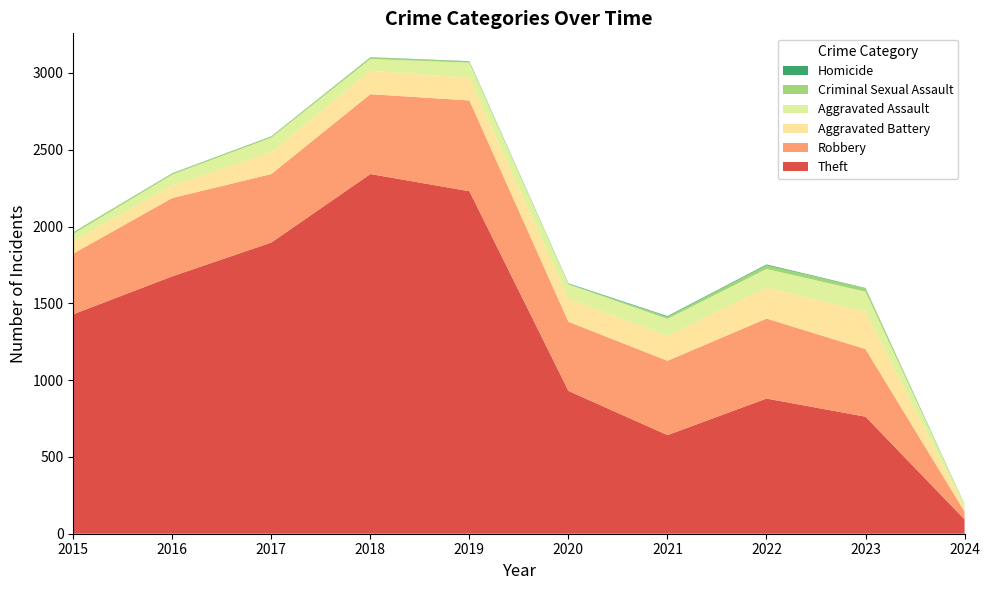

Reading left to right, what are all the values shown in this chart?

Theft: 2015=1429	2016=1676	2017=1896	2018=2342	2019=2230	2020=930	2021=642	2022=880	2023=762	2024=93
Robbery: 2015=395	2016=510	2017=446	2018=520	2019=591	2020=450	2021=484	2022=521	2023=440	2024=51
Aggravated Battery: 2015=82	2016=82	2017=142	2018=152	2019=148	2020=150	2021=163	2022=202	2023=244	2024=26
Aggravated Assault: 2015=46	2016=71	2017=95	2018=77	2019=98	2020=94	2021=110	2022=121	2023=130	2024=18
Criminal Sexual Assault: 2015=12	2016=8	2017=8	2018=11	2019=8	2020=3	2021=14	2022=24	2023=22	2024=3
Homicide: 2015=0	2016=1	2017=1	2018=1	2019=2	2020=3	2021=4	2022=5	2023=2	2024=1